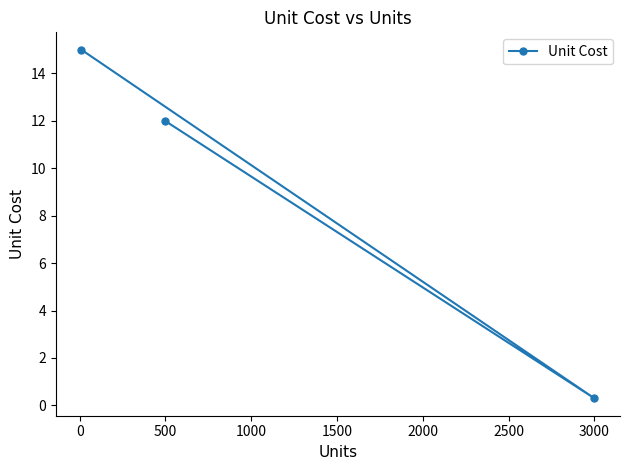

True or false: the data shows 4.6 at 500.

False